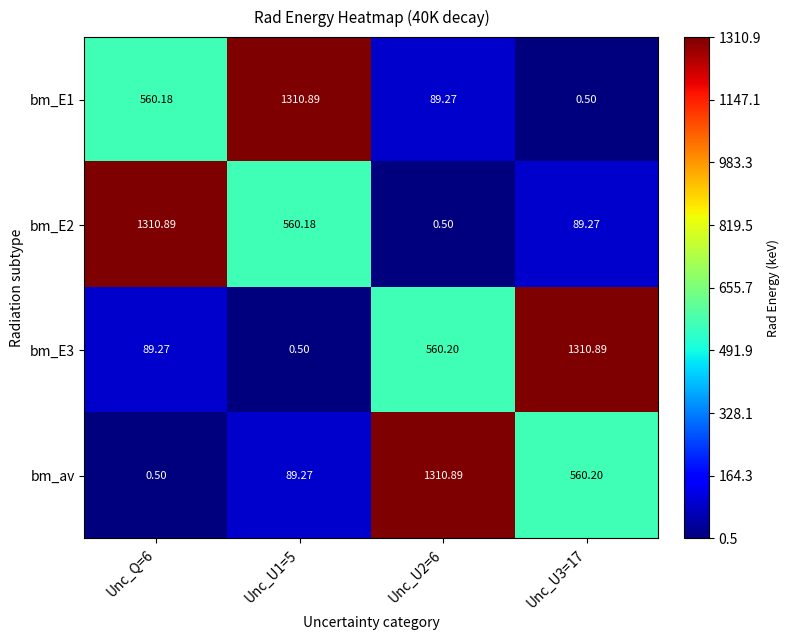

What is the difference between the highest and lowest values at Unc_U3=17?

1310.4